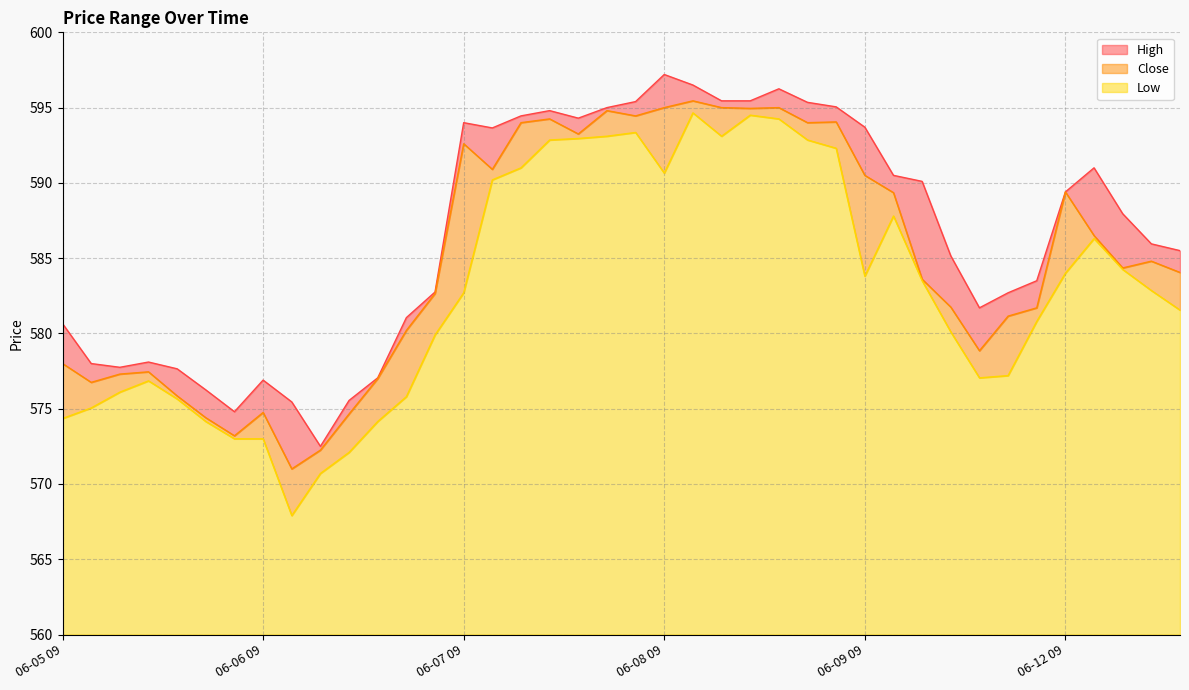

What are all the series names shown in the legend?

High, Close, Low